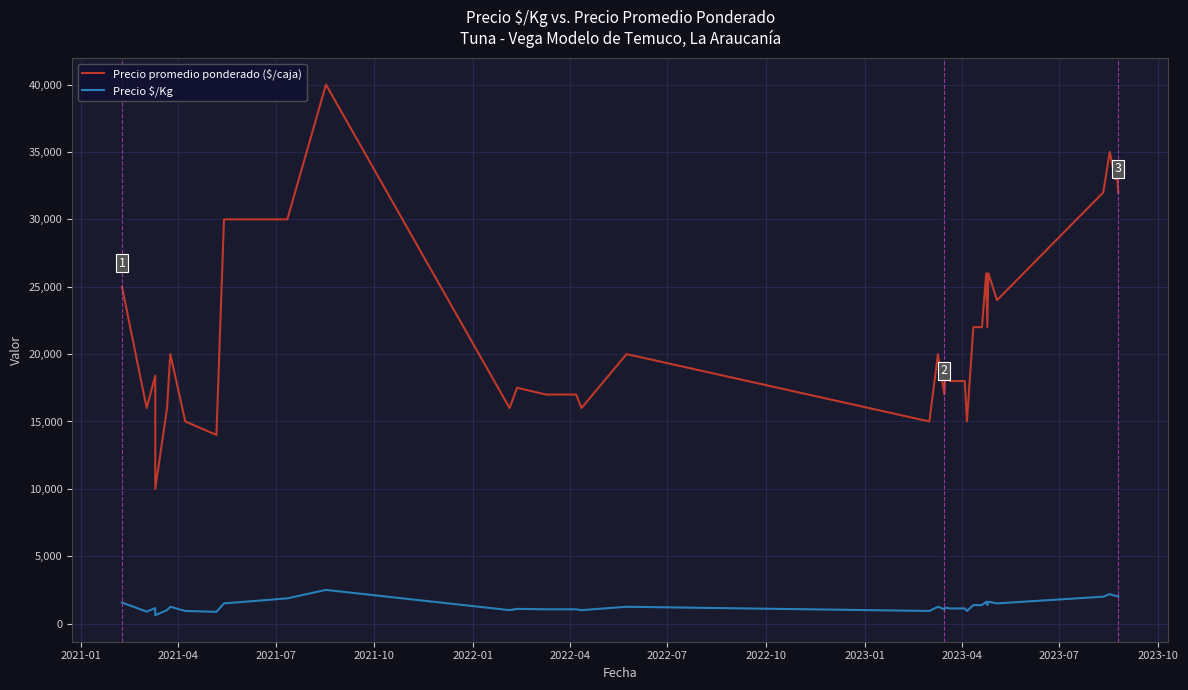

Where is Precio $/Kg nearest to the value 1562?

2021-01